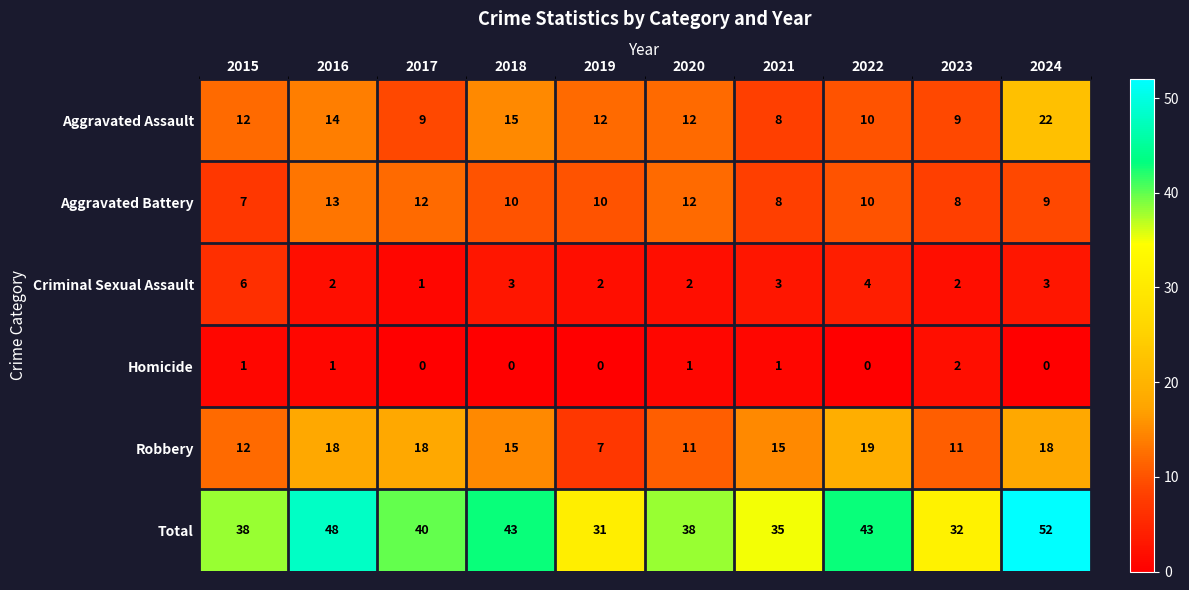

Count the number of data series in this chart.

6